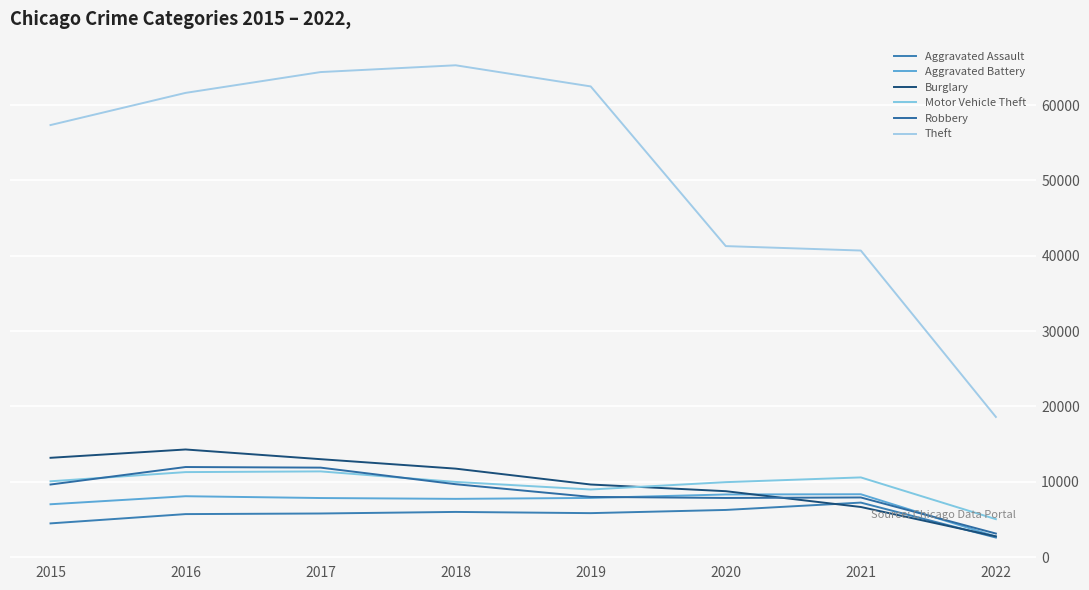

Does the chart have visible grid lines?

Yes